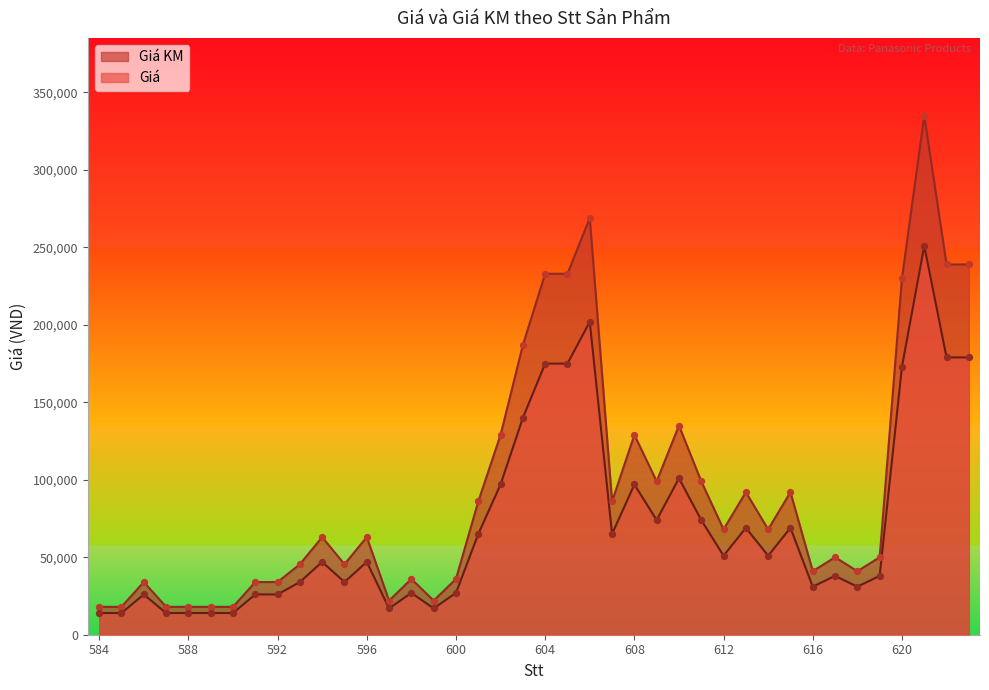

Which series contains the lowest Y value?

Giá